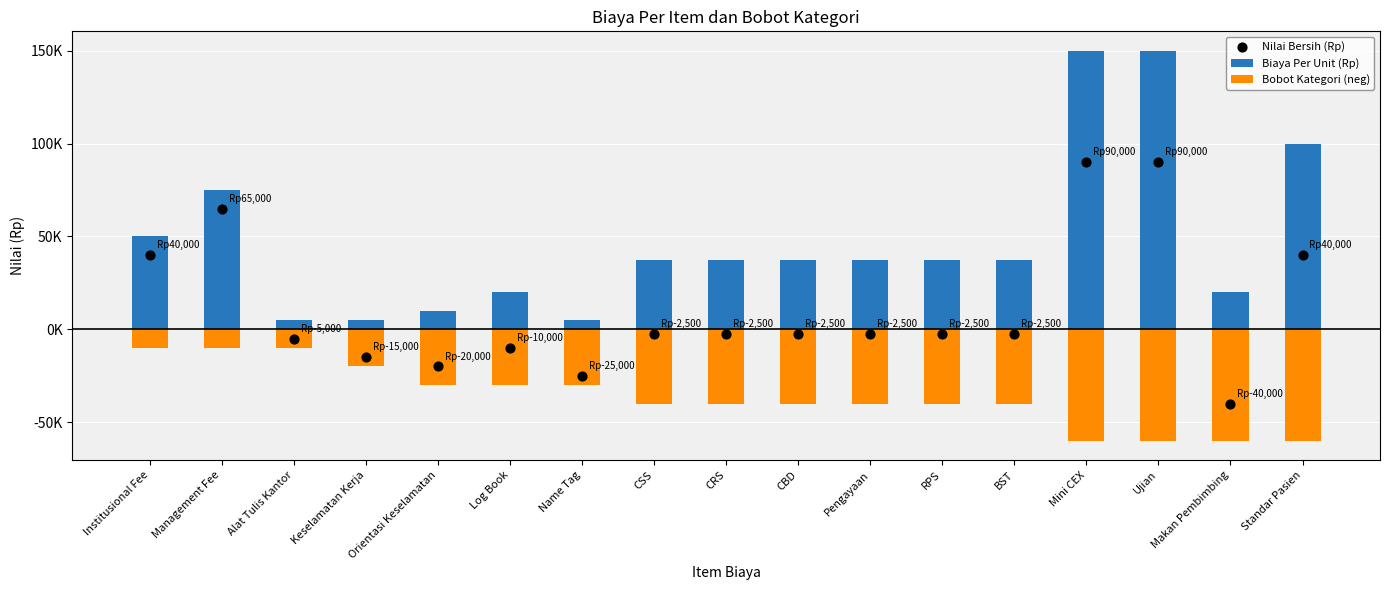

What is the total value across all series at Name Tag?

-50000